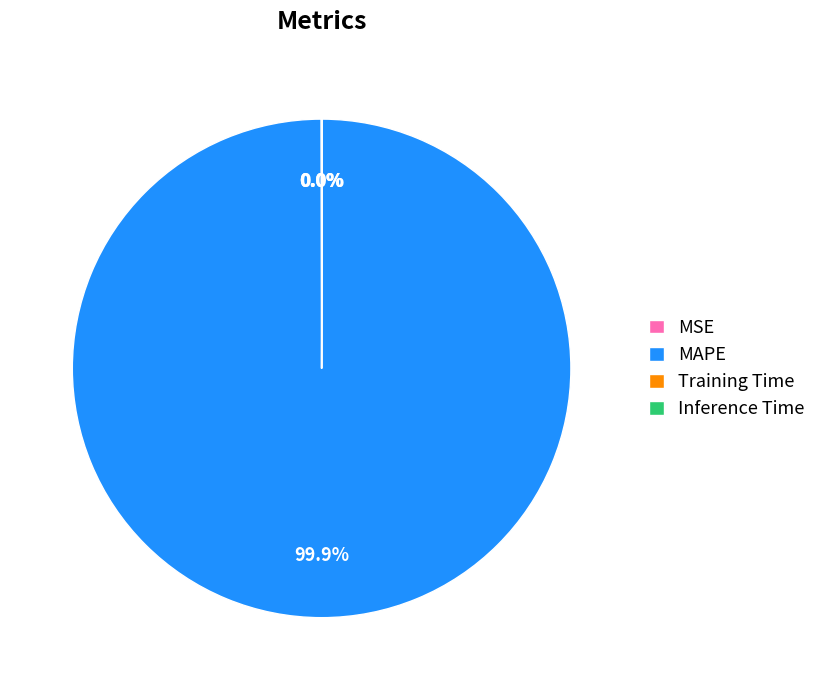

Which category has the biggest portion of the pie?

MAPE